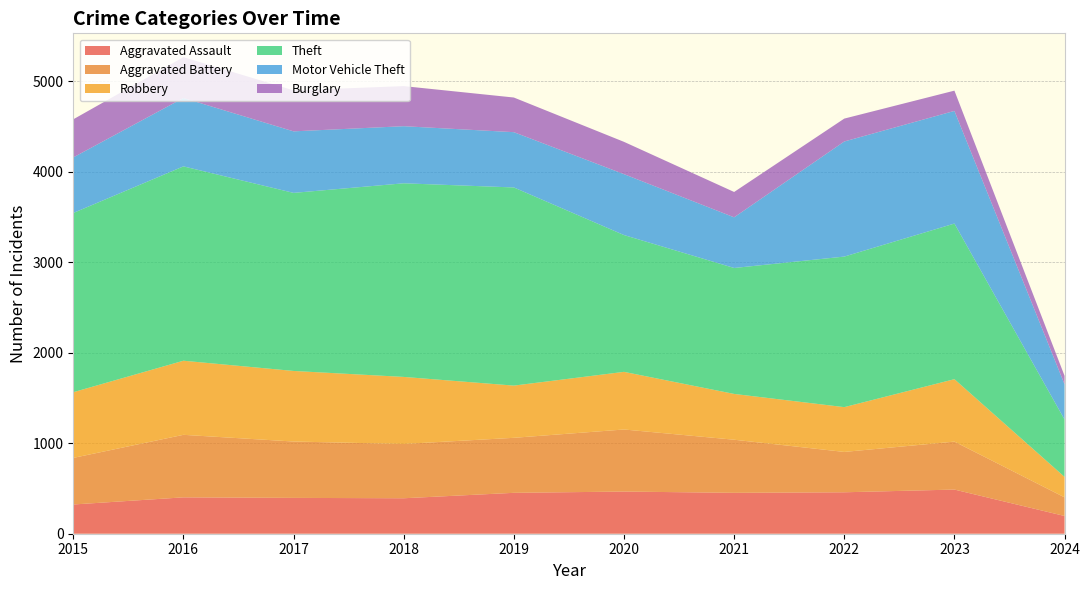

Reading left to right, extract all data points from this chart.

Aggravated Assault: 2015=323	2016=402	2017=396	2018=392	2019=452	2020=466	2021=452	2022=458	2023=488	2024=196
Aggravated Battery: 2015=515	2016=691	2017=623	2018=600	2019=608	2020=686	2021=587	2022=446	2023=530	2024=206
Robbery: 2015=726	2016=819	2017=780	2018=741	2019=577	2020=637	2021=506	2022=495	2023=690	2024=226
Theft: 2015=1981	2016=2148	2017=1968	2018=2140	2019=2190	2020=1512	2021=1392	2022=1664	2023=1720	2024=634
Motor Vehicle Theft: 2015=614	2016=756	2017=680	2018=631	2019=611	2020=673	2021=560	2022=1272	2023=1245	2024=389
Burglary: 2015=421	2016=451	2017=453	2018=443	2019=383	2020=357	2021=280	2022=253	2023=224	2024=94